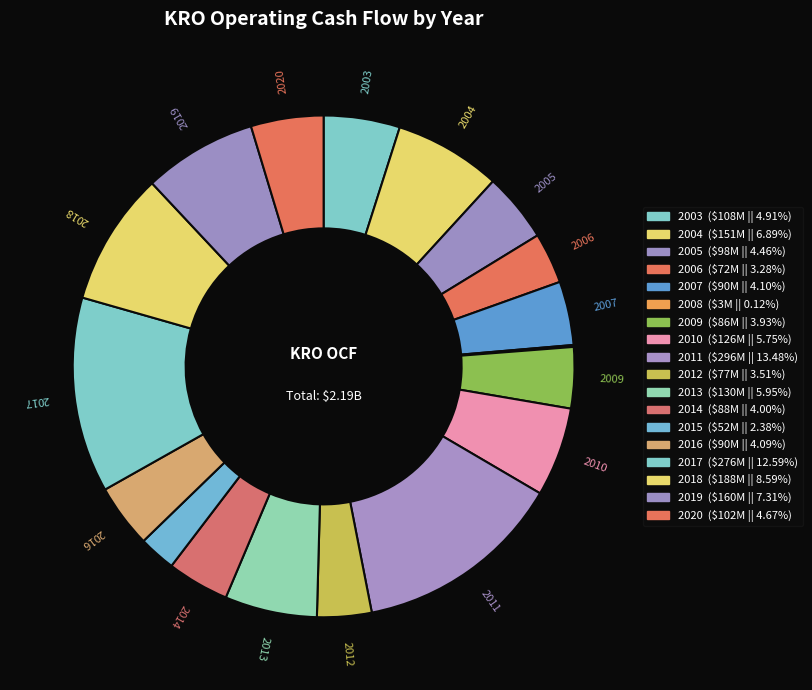

Which has a higher value, 2007 or 2003?

2003